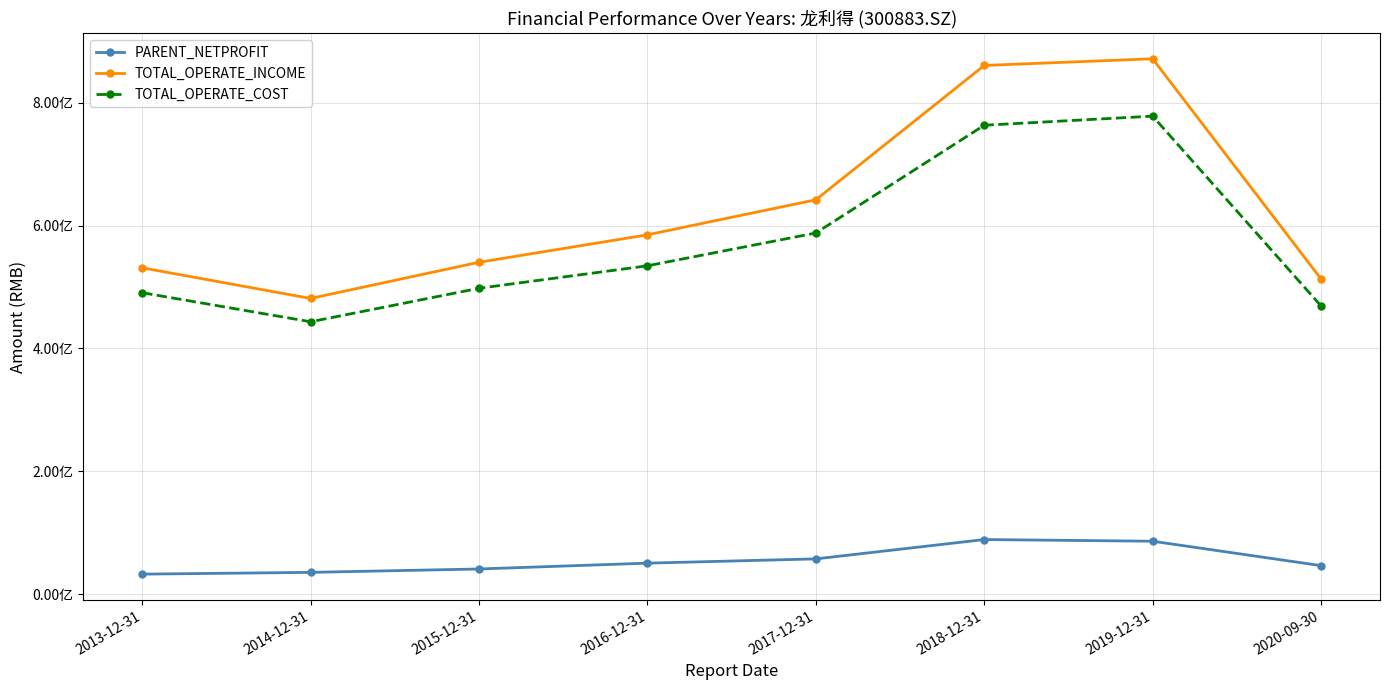

How many values in the TOTAL_OPERATE_COST series are below 534416831?

4